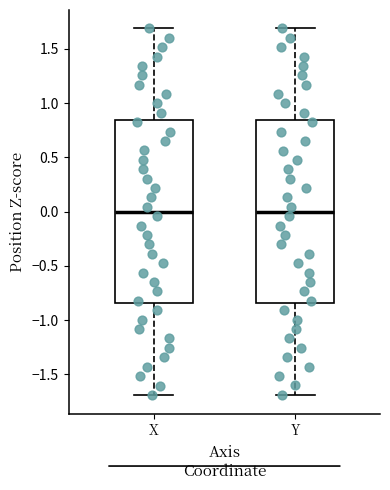

Where does the lower whisker of the box for Y end on the y-axis? The values are not printed on the chart, so give them approximately, as read against the axis.

-1.70